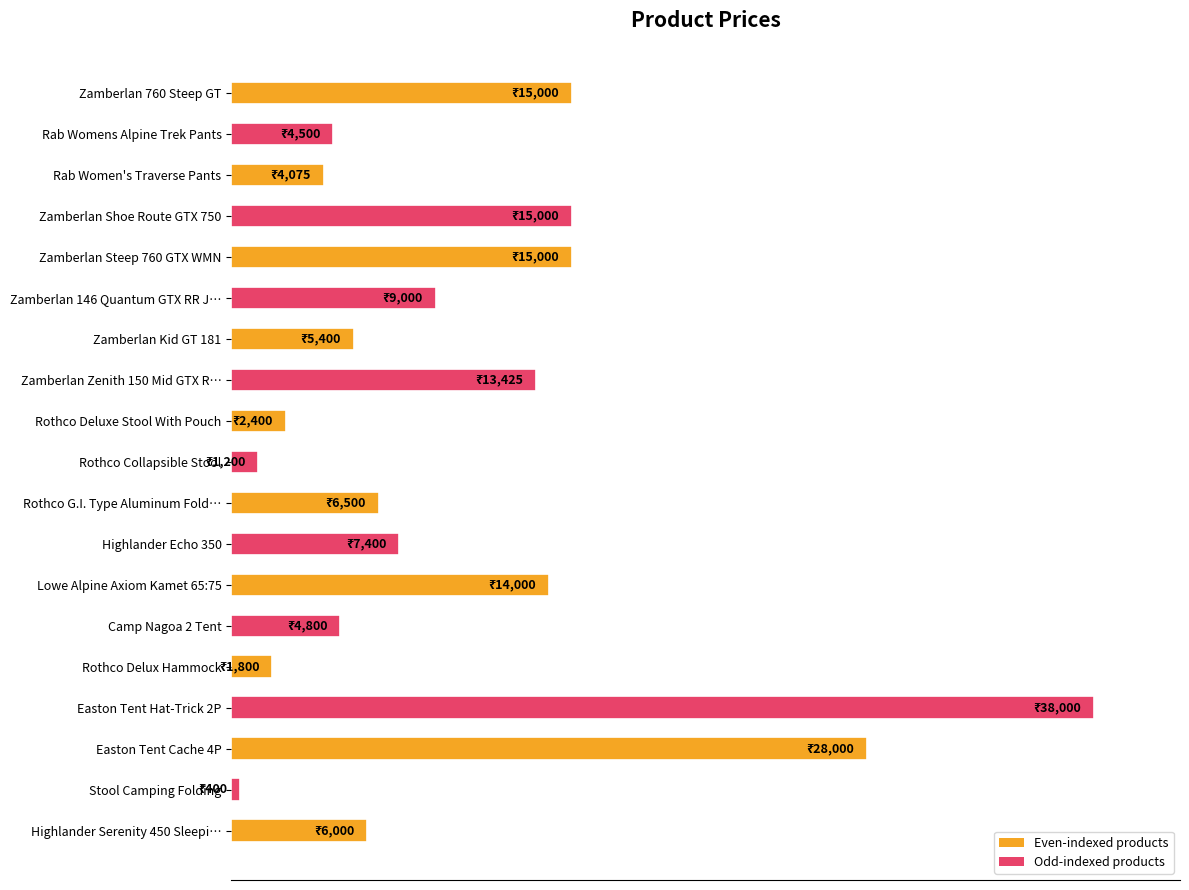

At which category does the chart reach its peak across all series?

Easton Tent Hat-Trick 2P